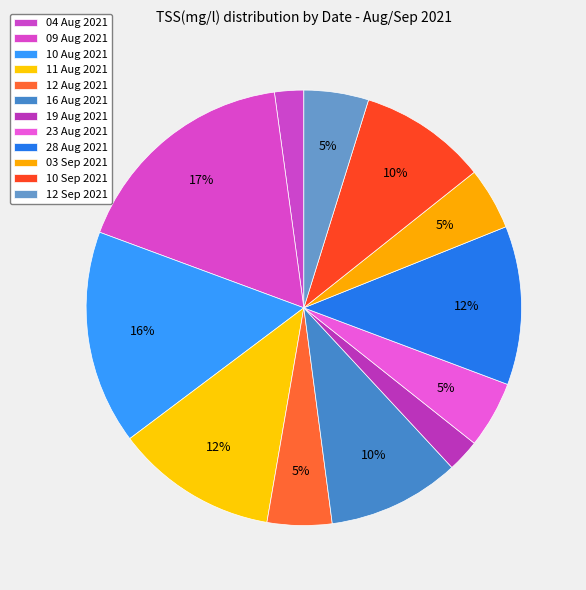

How many segments does this pie chart have?

12